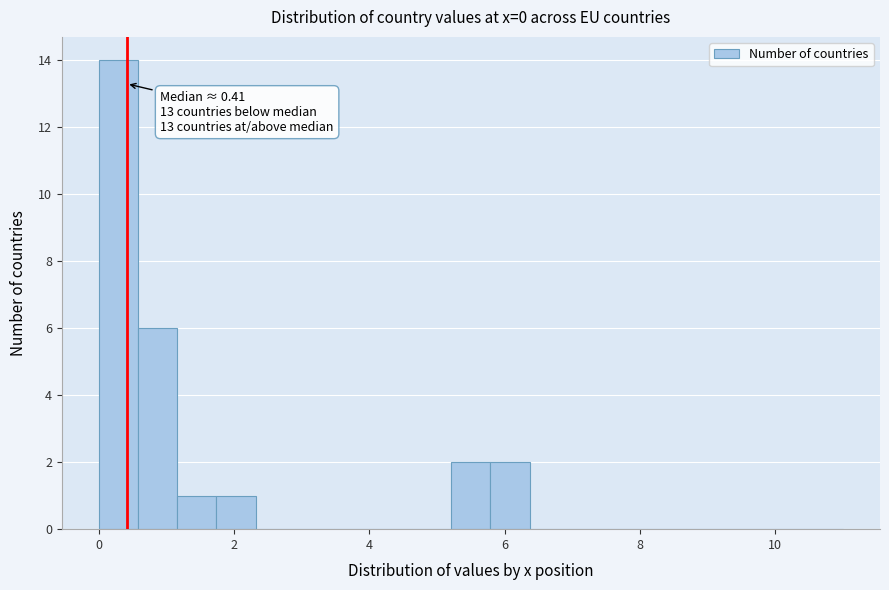

Around what value on the x-axis is the tallest bar? Give the approximate position of its centre, as read against the axis.

0.2